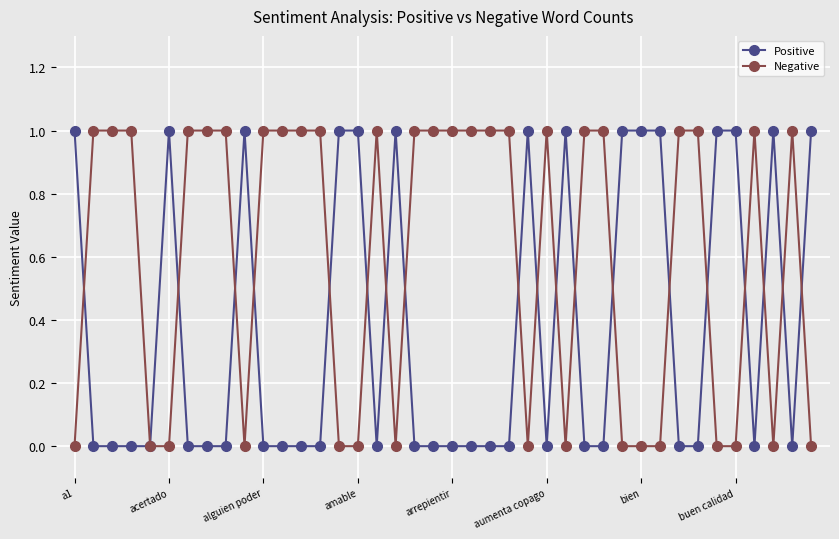

What is the sum of all Positive values?

15